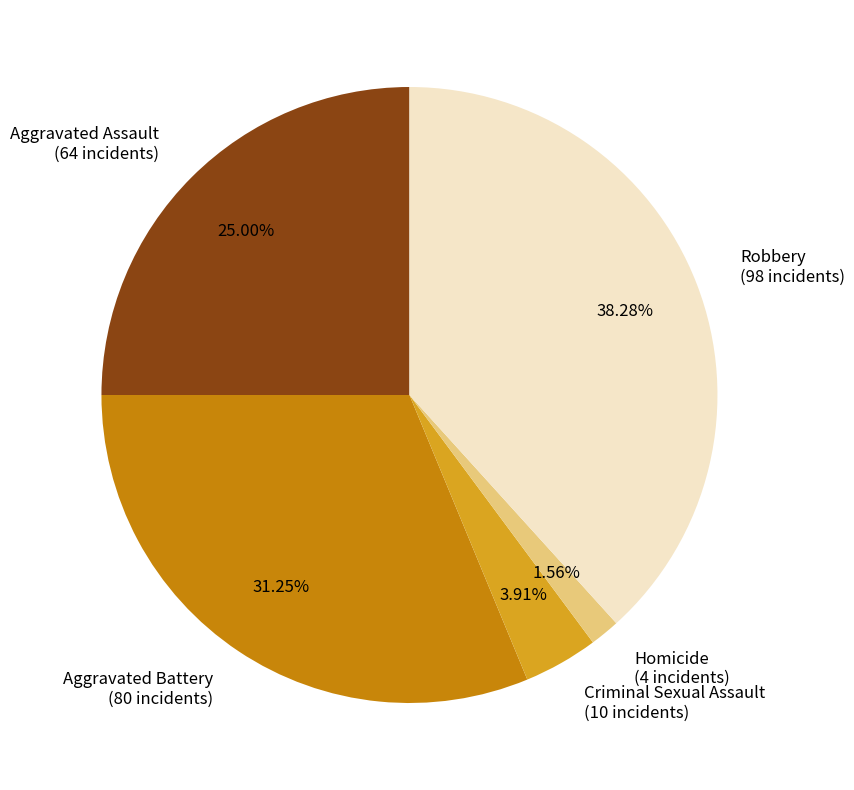

Which has a higher value, Robbery or Criminal Sexual Assault?

Robbery